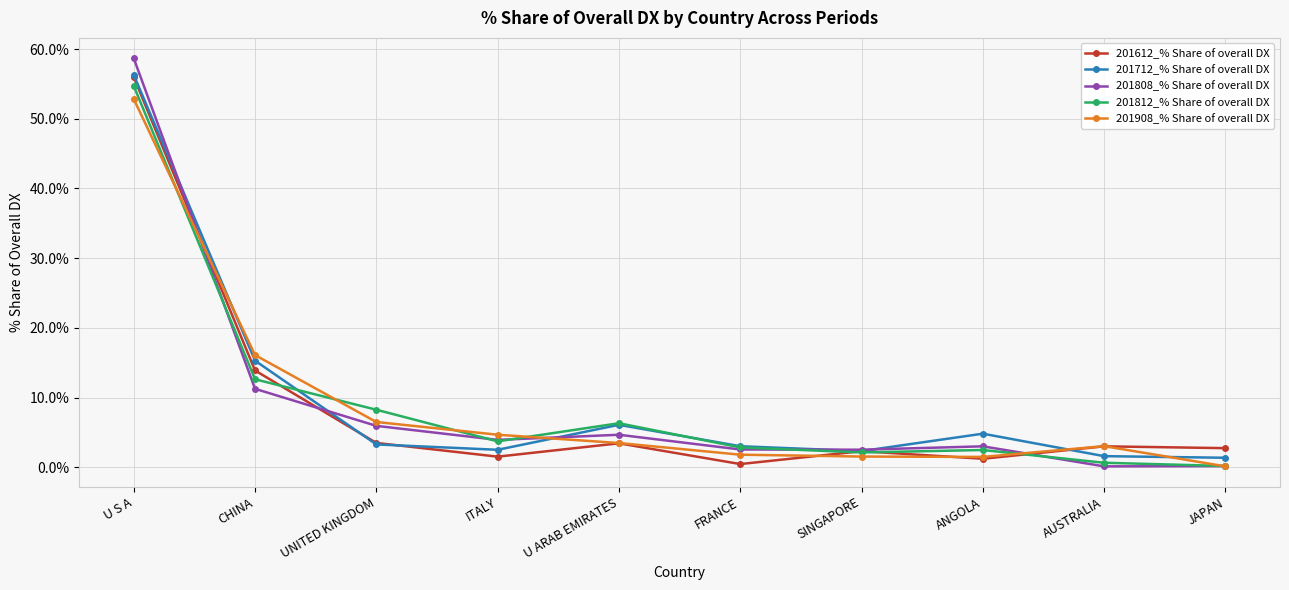

Which label corresponds to the largest value in the chart?

U S A